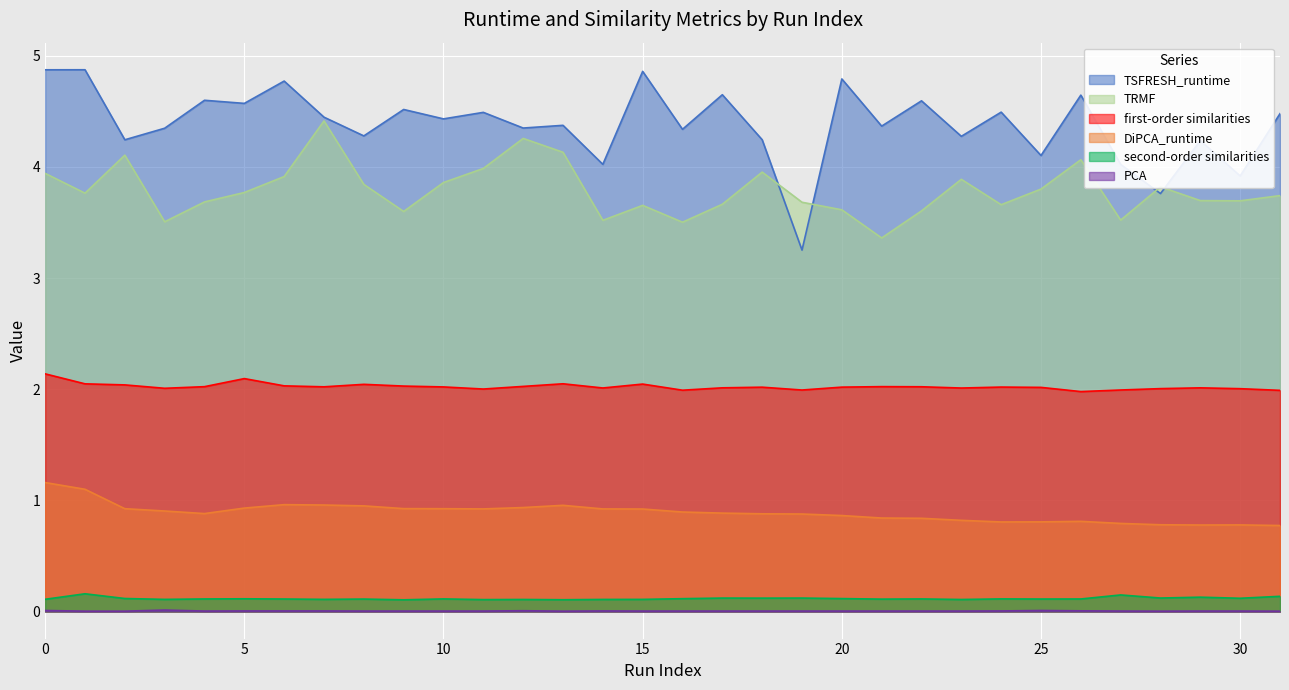

How many lines are shown in the chart?

6